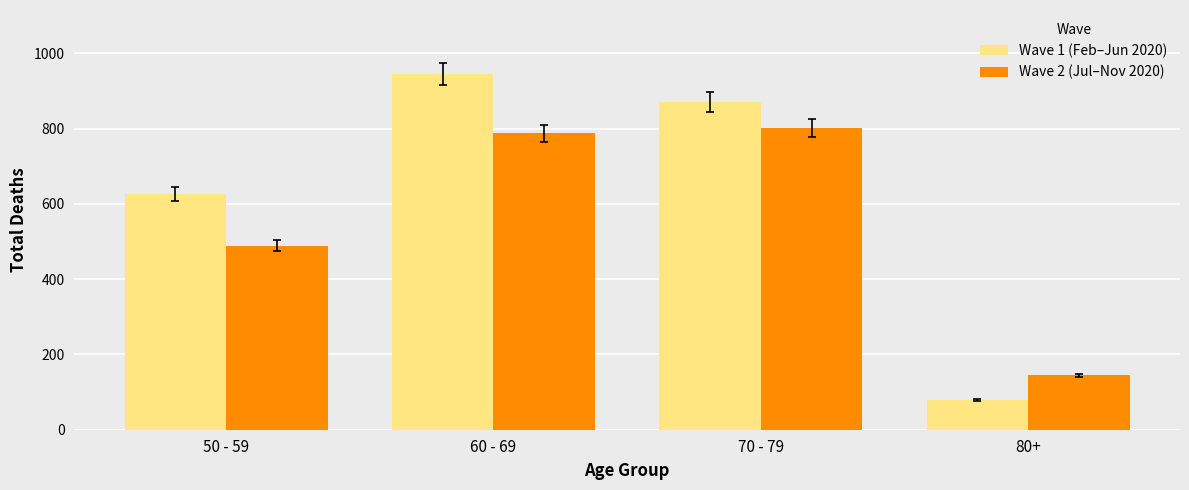

True or false: Wave 2 (Jul–Nov 2020) has a value of 145 at 80+.

True